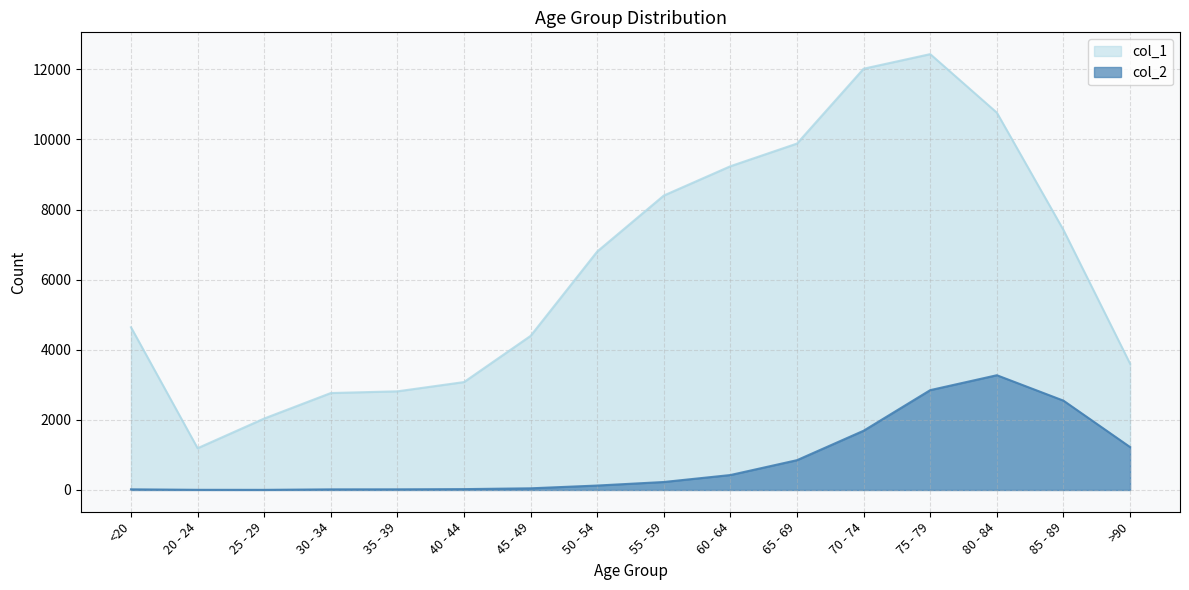

Where is the first local minimum for col_2?

25 - 29